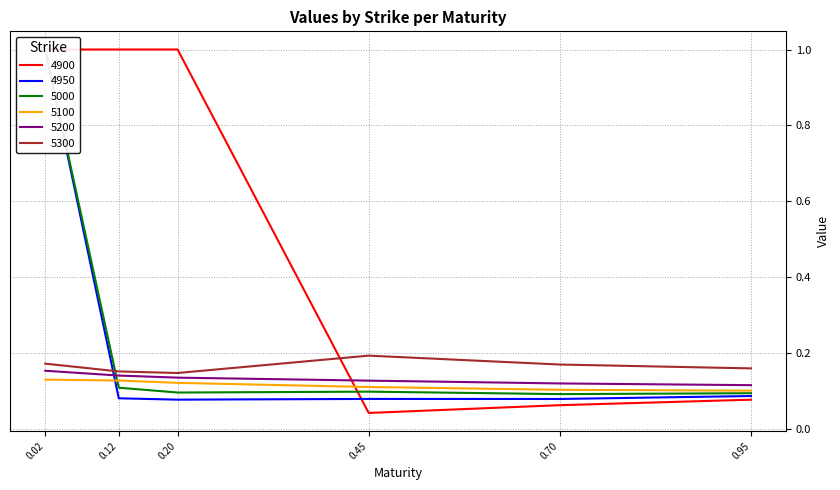

True or false: 5100 and 5300 intersect in this chart.

False